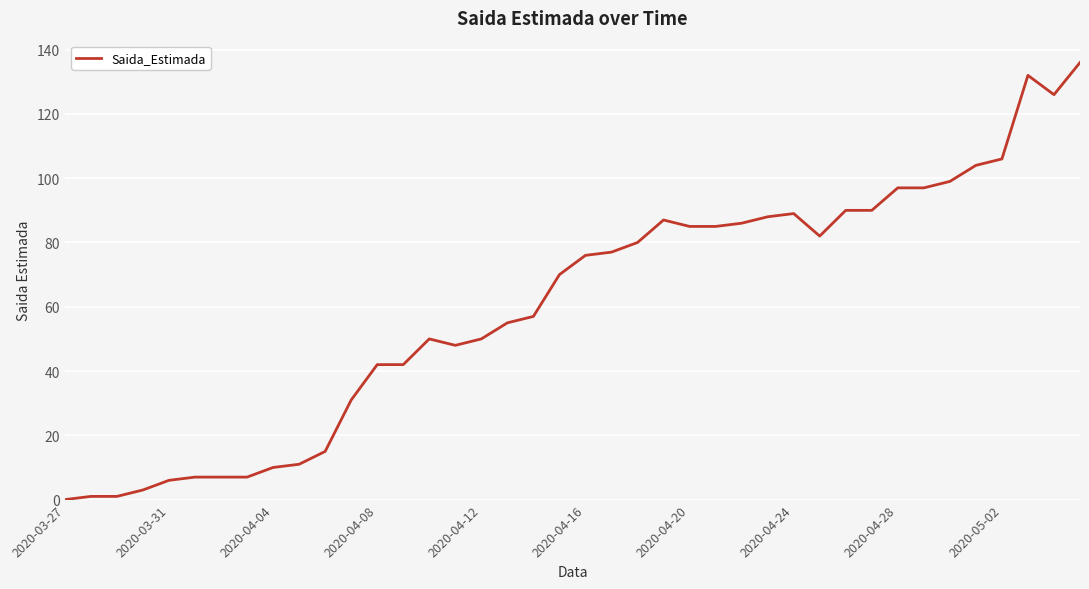

What is the difference between the maximum and minimum values?

136